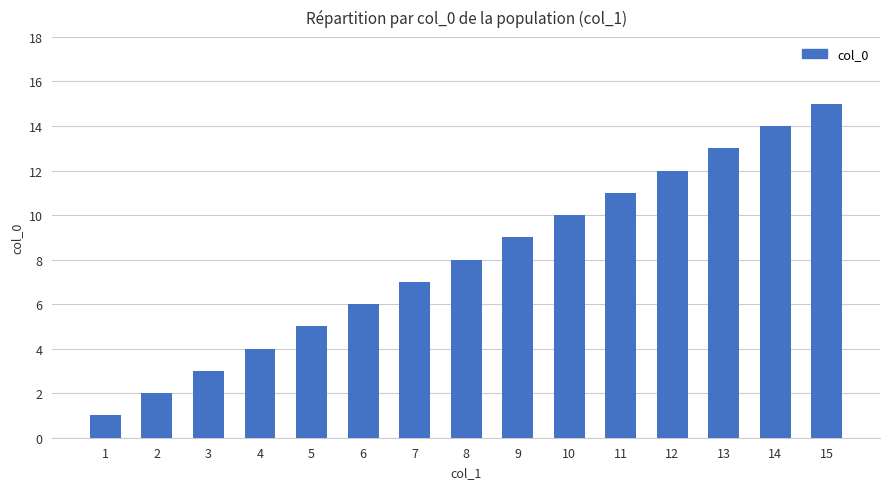

What is the minimum value shown in the chart?

1